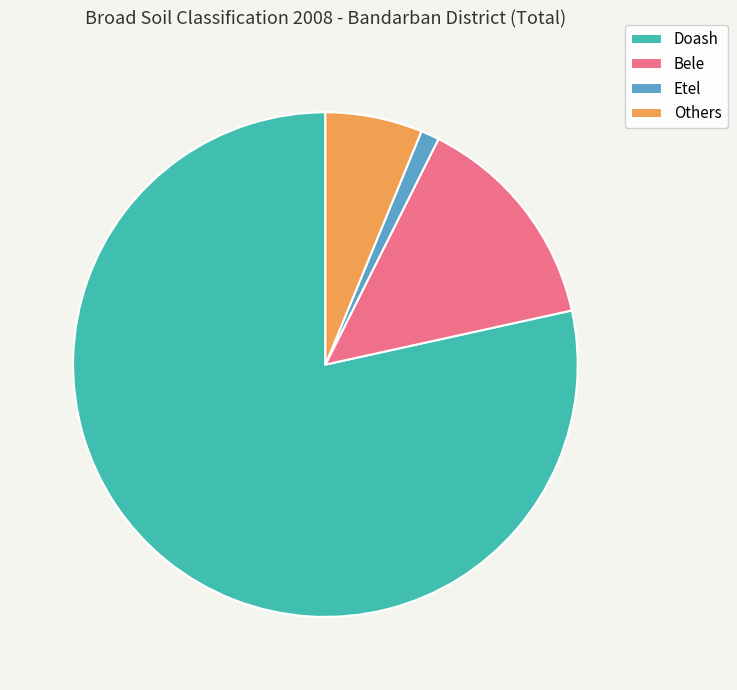

True or false: Etel accounts for 8% of the total.

False